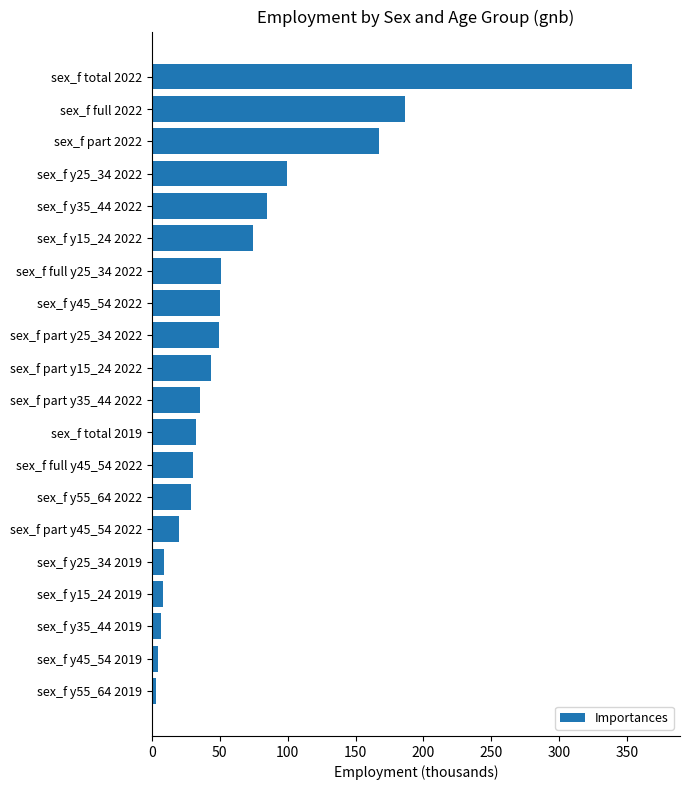

What is the average value?

66.9